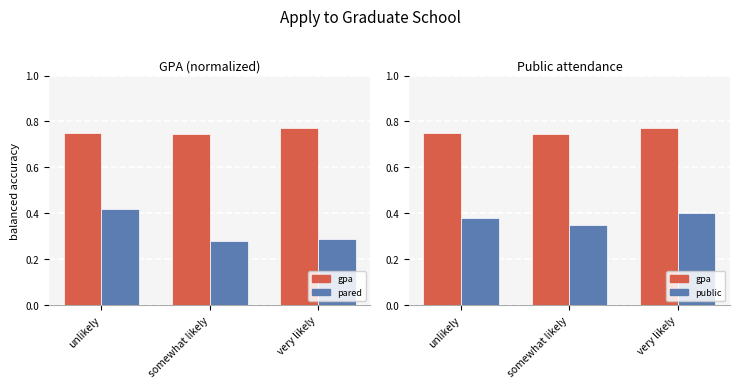

Rank the series at very likely from lowest to highest value.

pared, public, gpa